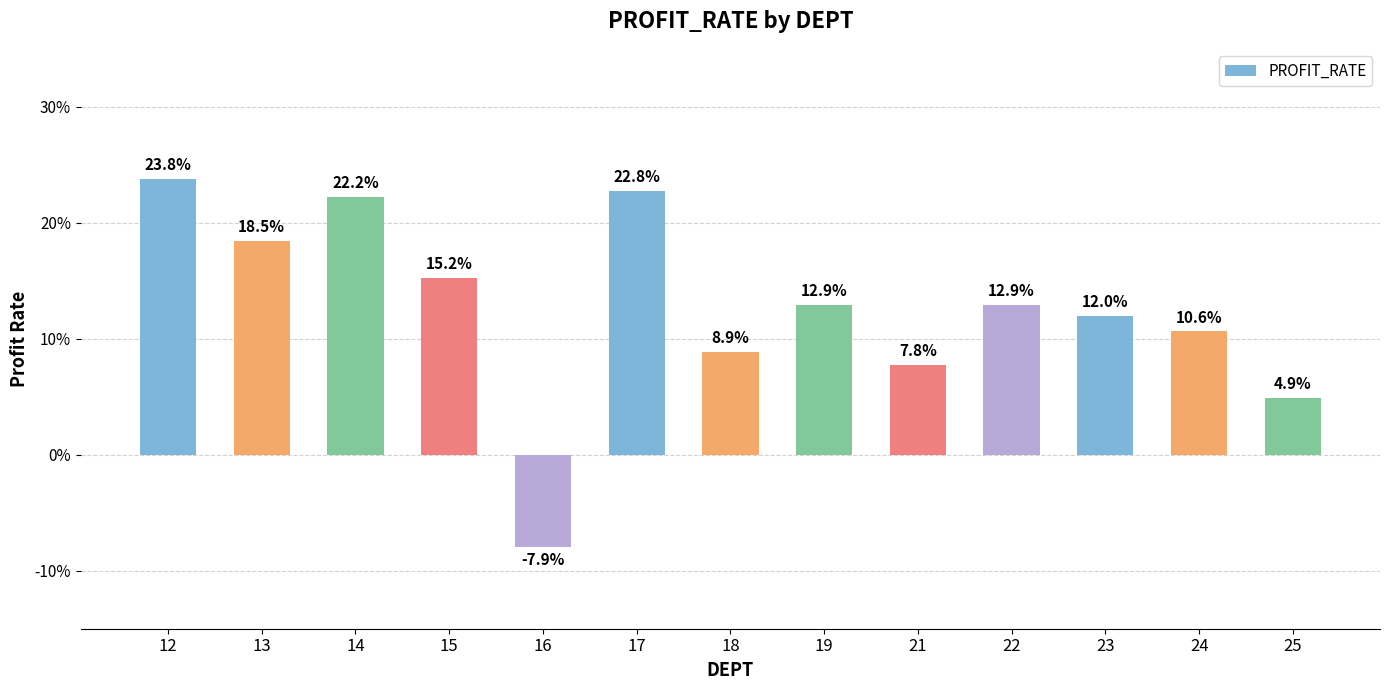

Are the bars horizontal?

No